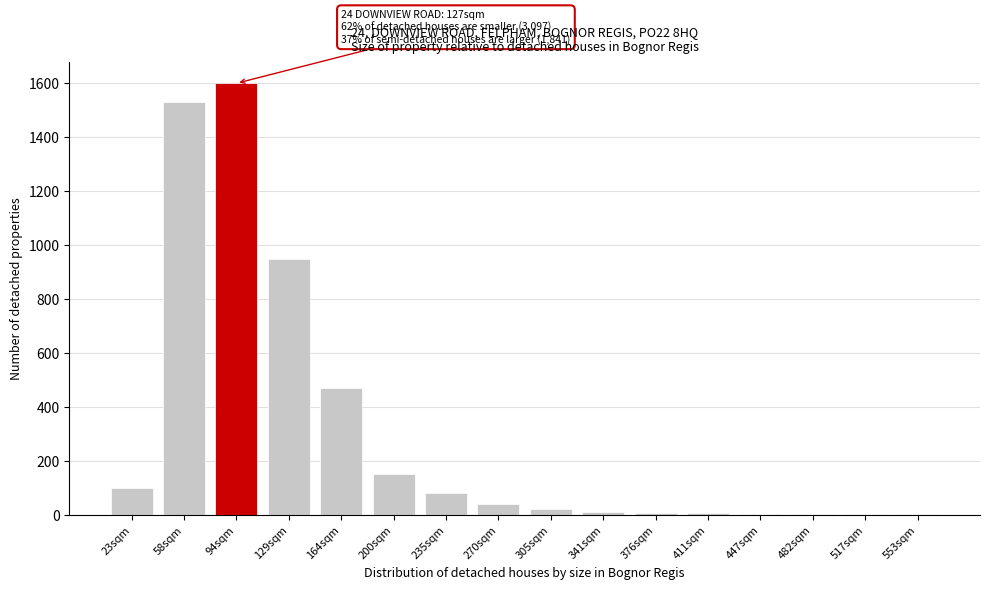

What is the sum of all values?

4967